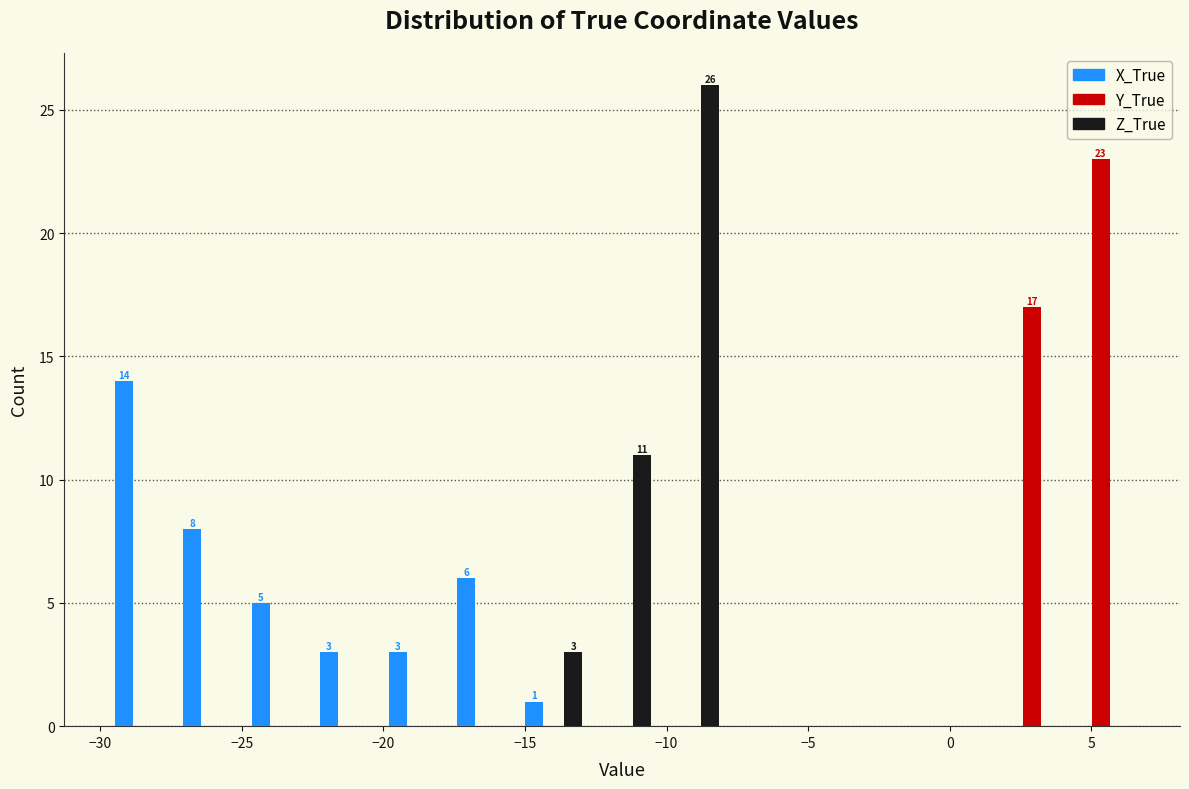

In the X_True series, which range on the x-axis has the tallest bar?

-29.5 to -27.5